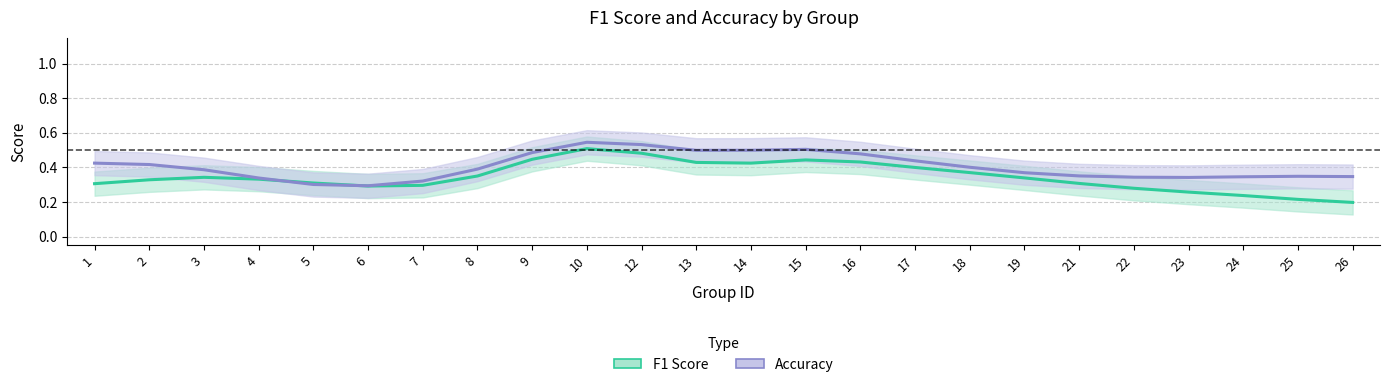

Where is the first local maximum for F1 Score?

3